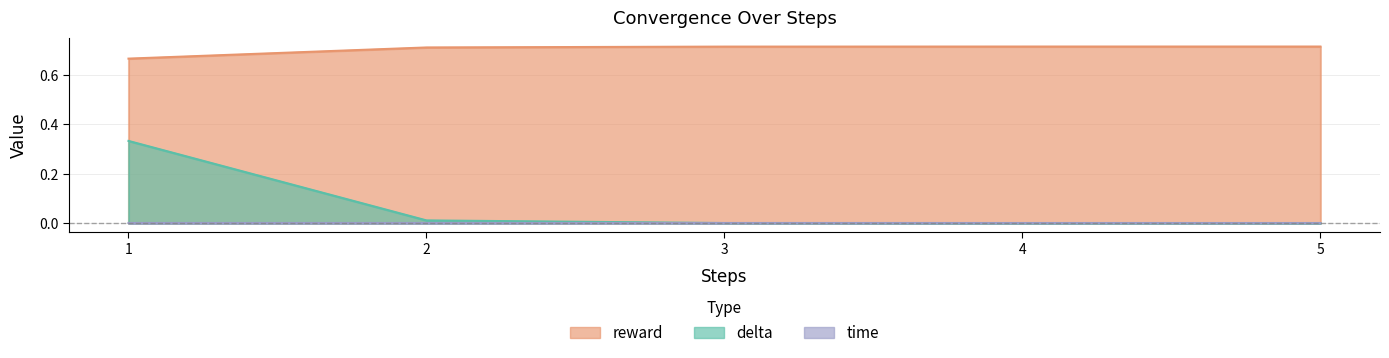

Is it true that time equals 0.0 at 1?

False